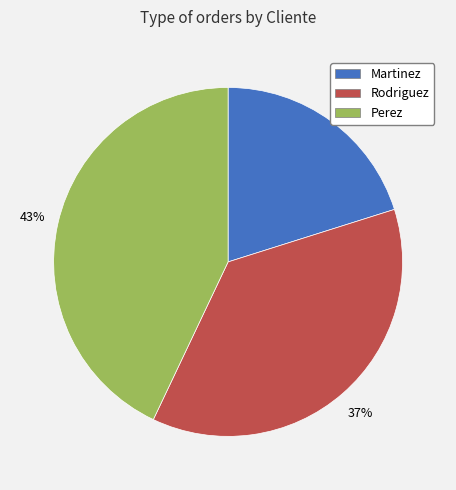

Which has a higher value, Perez or Rodriguez?

Perez